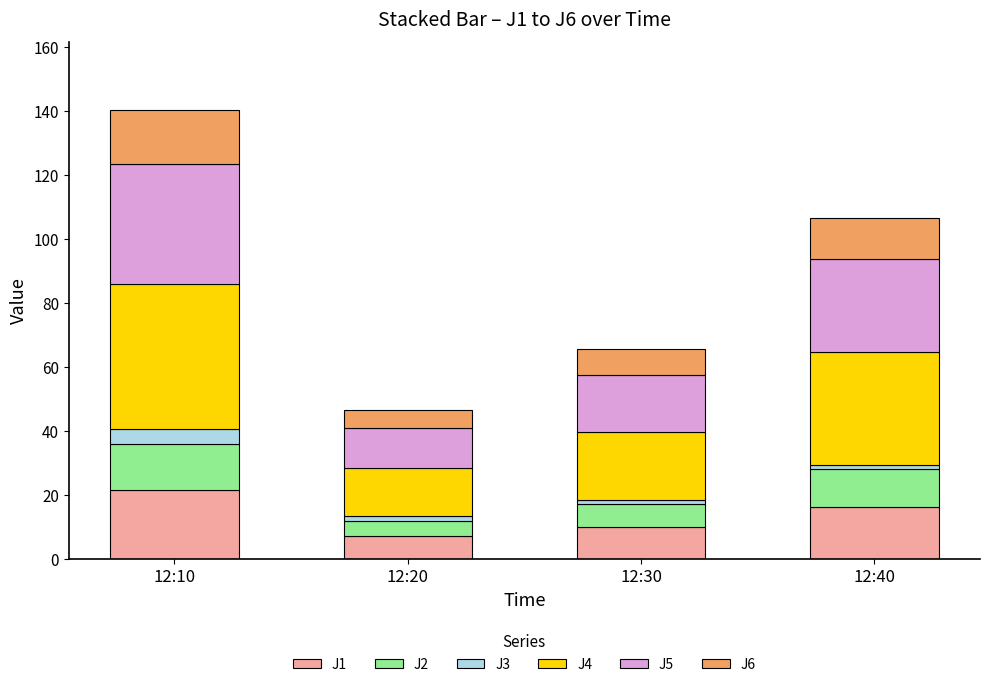

What is the highest value of the J1 series?

21.6